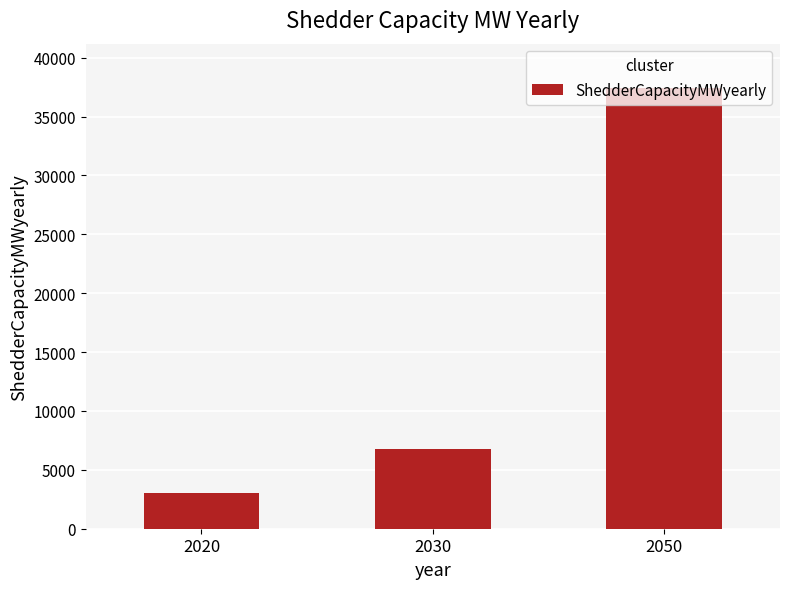

At which category does the chart reach its peak across all series?

2050